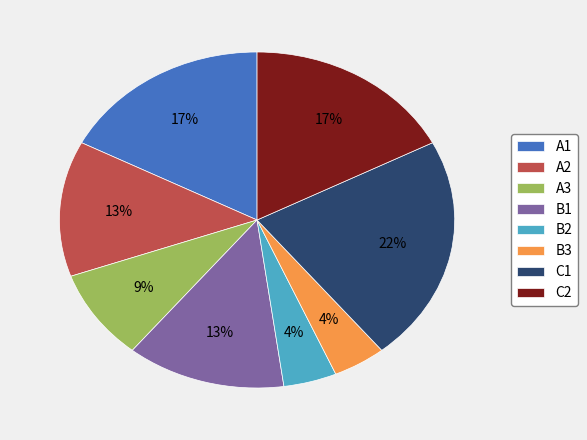

To the nearest percent, what is the average slice percentage?

12%